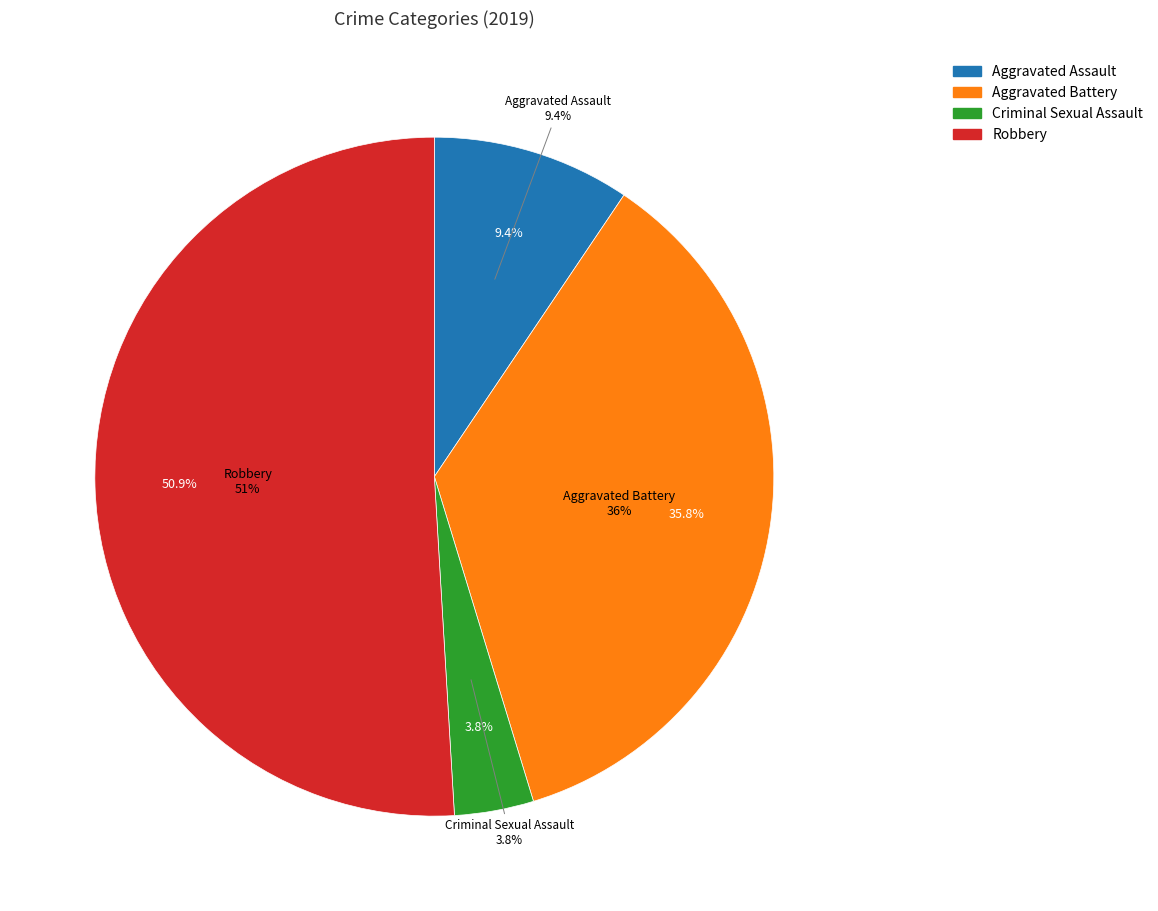

What percentage is the Criminal Sexual Assault slice, to the nearest percent?

4%